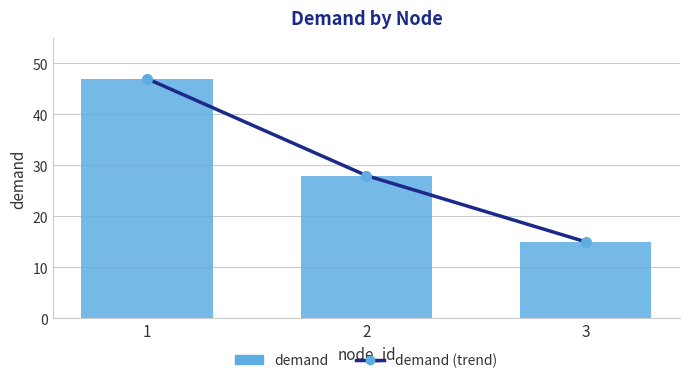

At which label does demand first exceed 28?

1